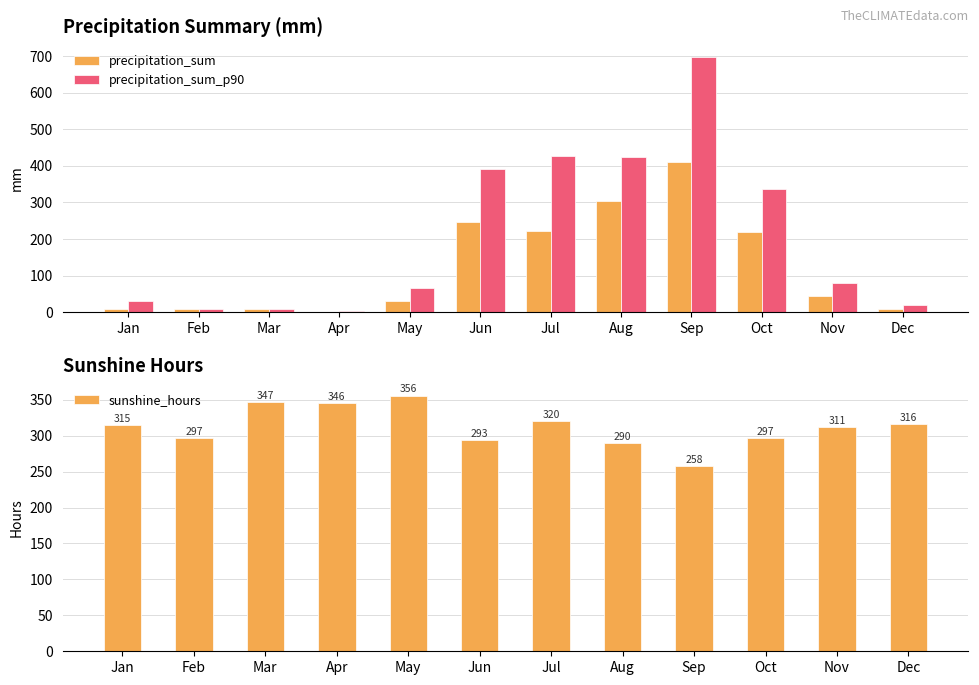

The precipitation_sum_p90 series shows 2.6 at Feb. True or false?

False